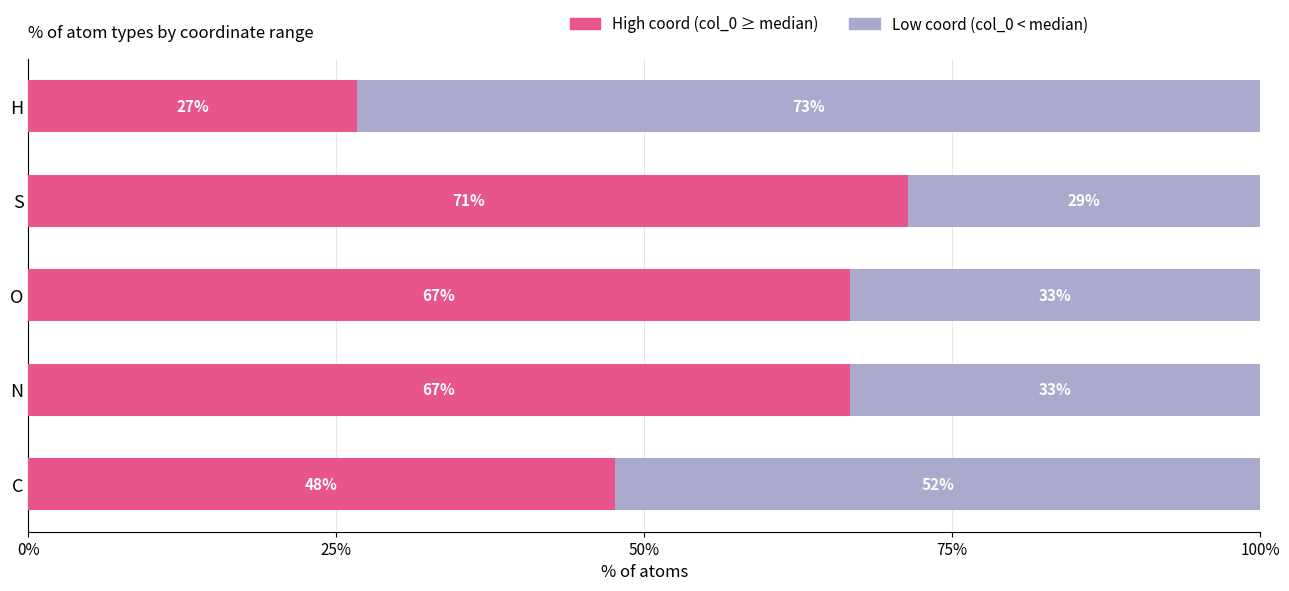

What are all the series names shown in the legend?

High coord (col_0 ≥ median), Low coord (col_0 < median)